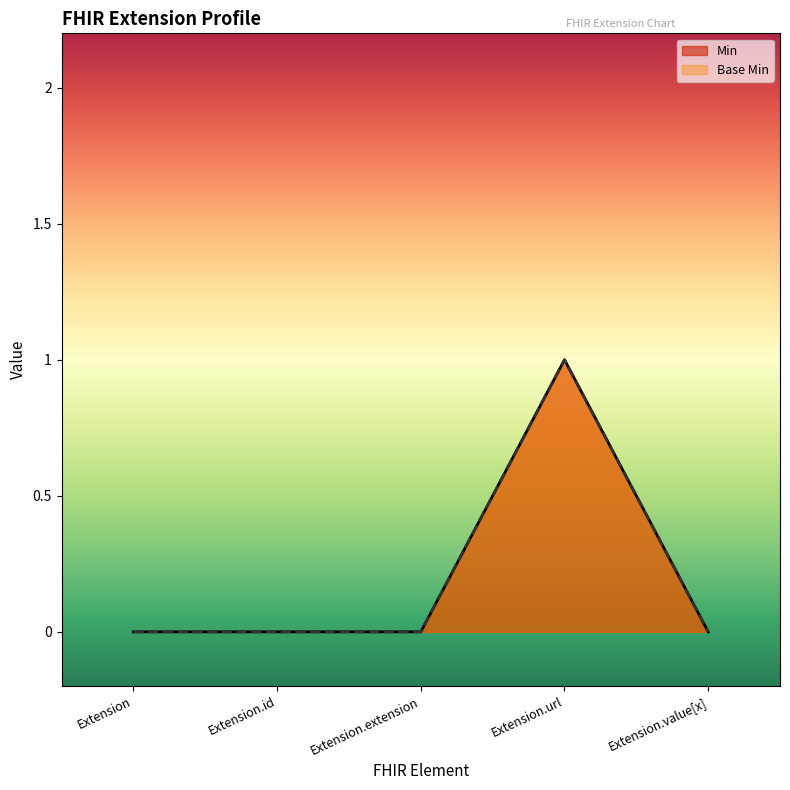

Which category has the lowest value in the Base Min series?

Extension